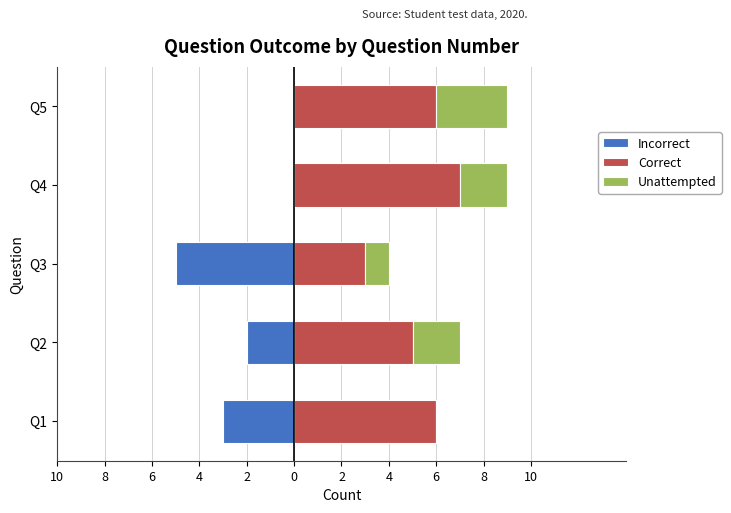

Reading right to left, transcribe all the data shown in this chart.

Incorrect: 0	0	-5	-2	-3
Correct: 6	7	3	5	6
Unattempted: 3	2	1	2	0